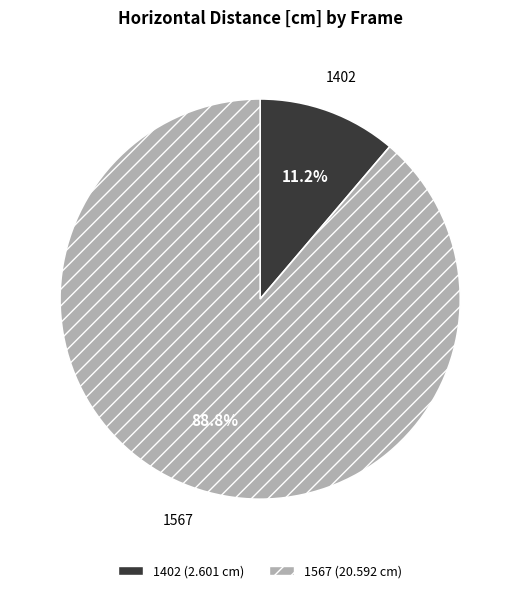

Which slice is the smallest?

1402